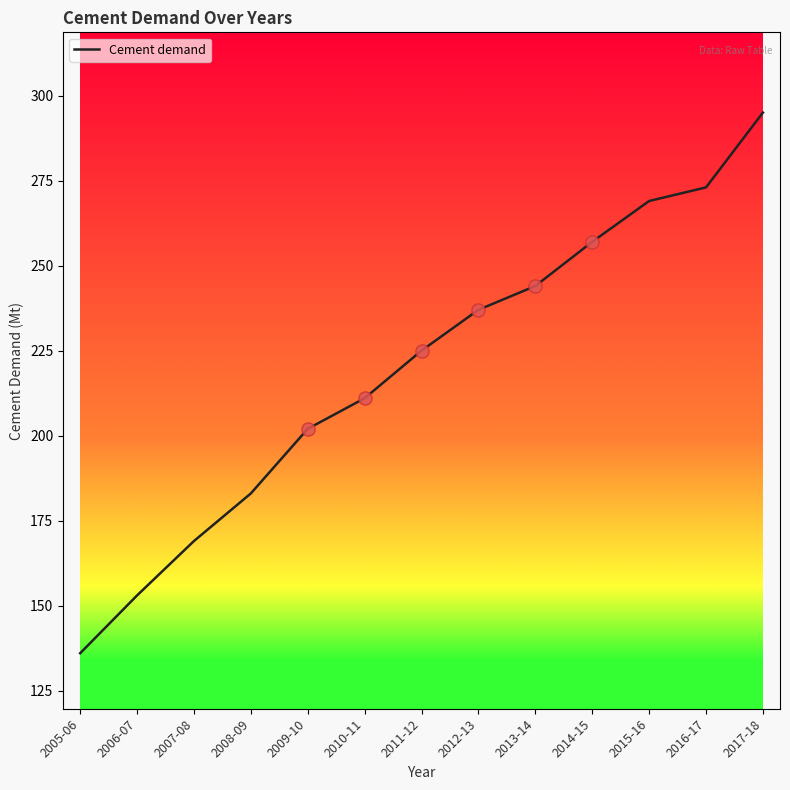

Between 2010-11 and 2016-17, which is larger?

2016-17